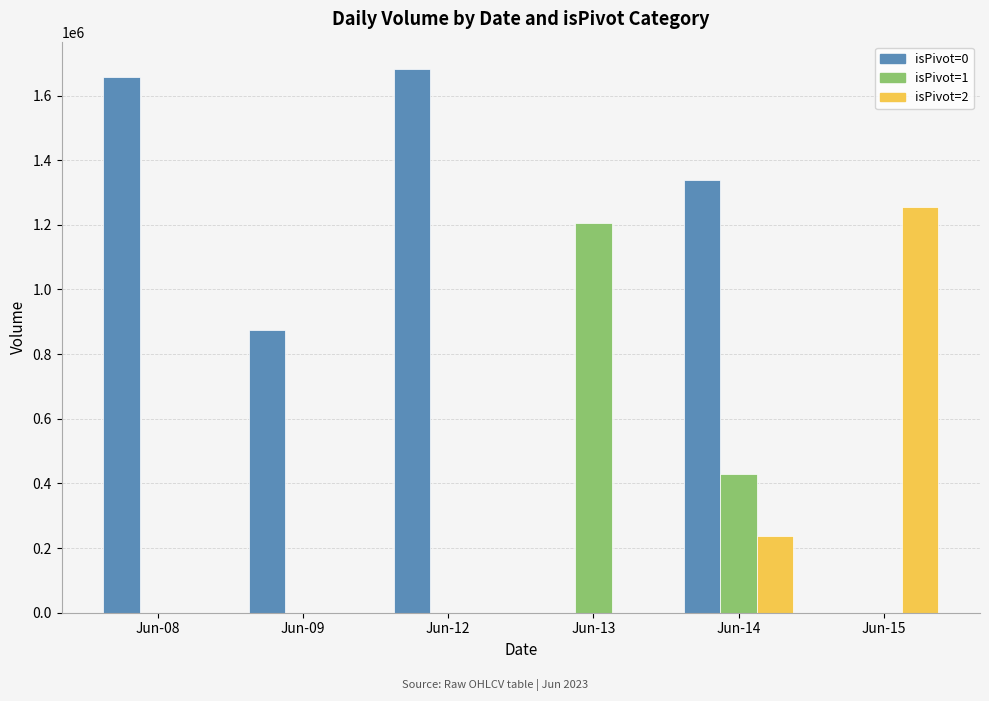

Between Jun-08 and Jun-15, which series saw the biggest shift?

isPivot=0